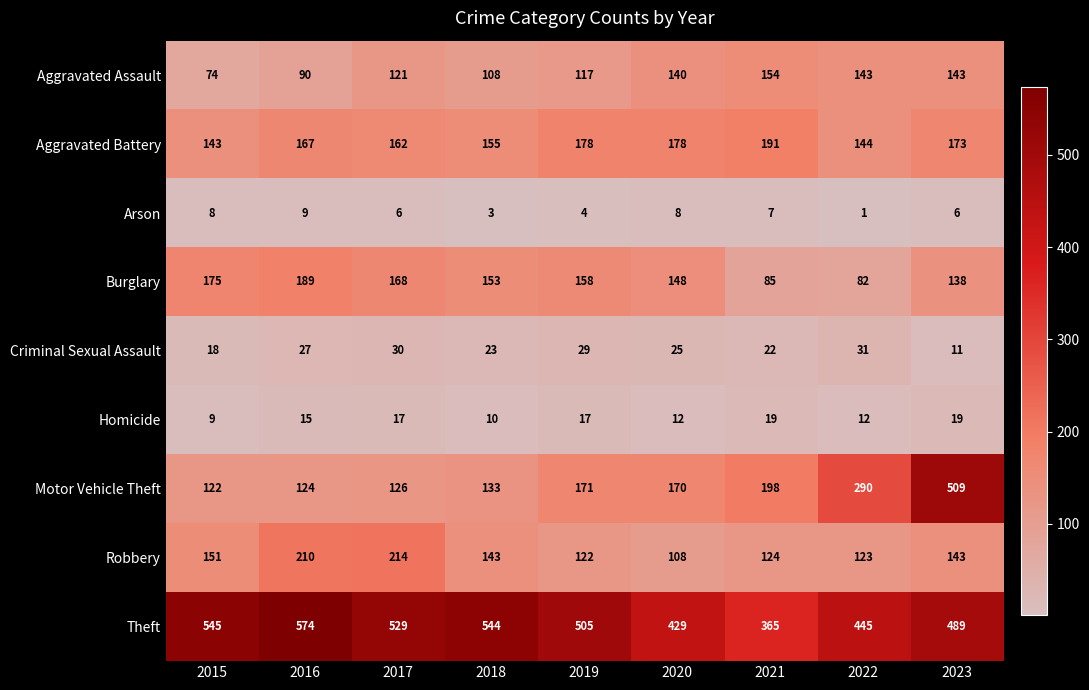

Is it true that Arson equals 3 at 2017?

False